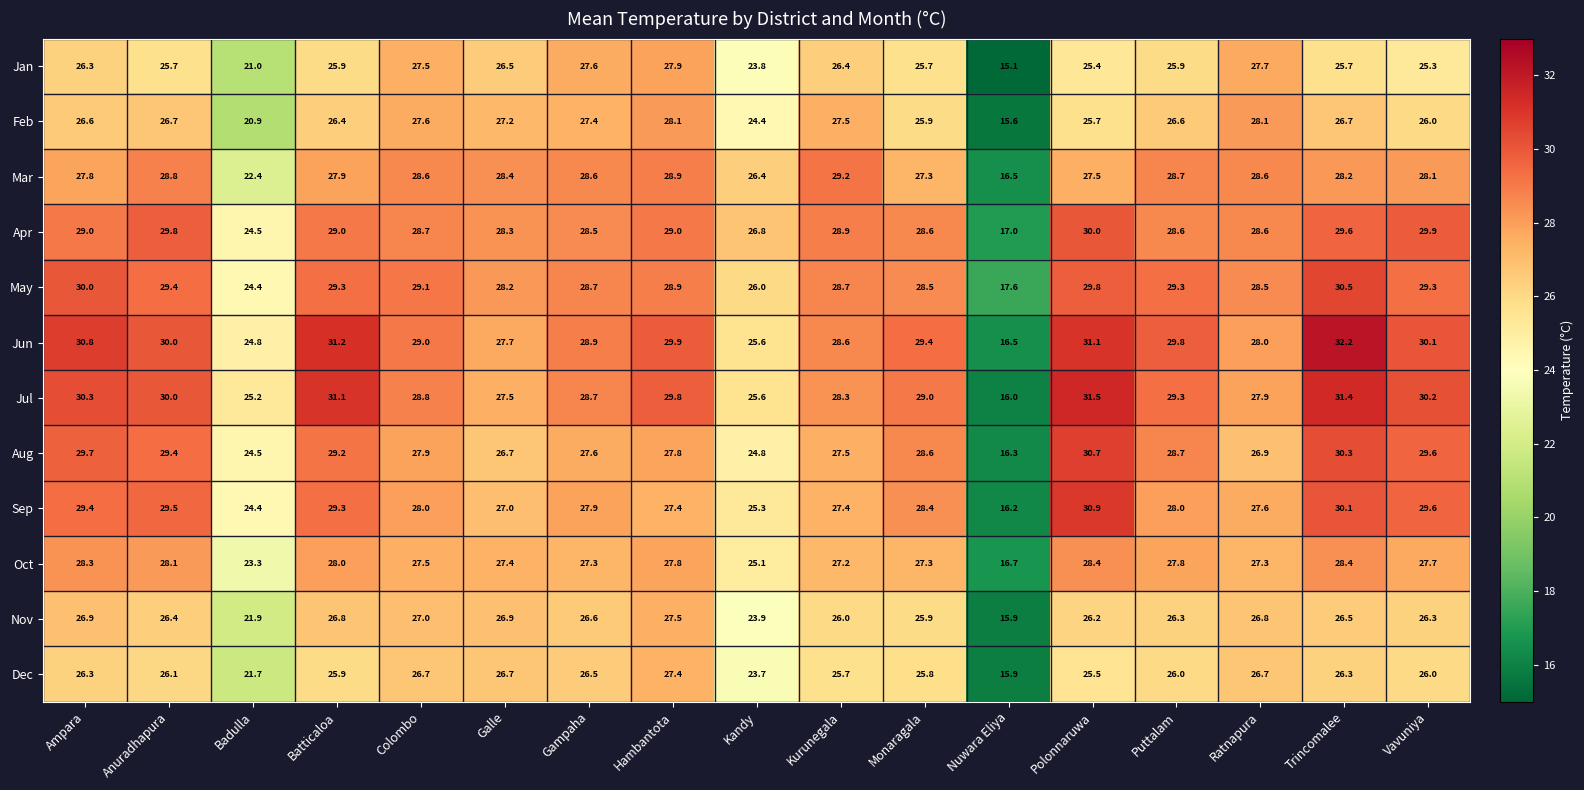

The value of Aug at Ampara is 29.7. True or false?

True